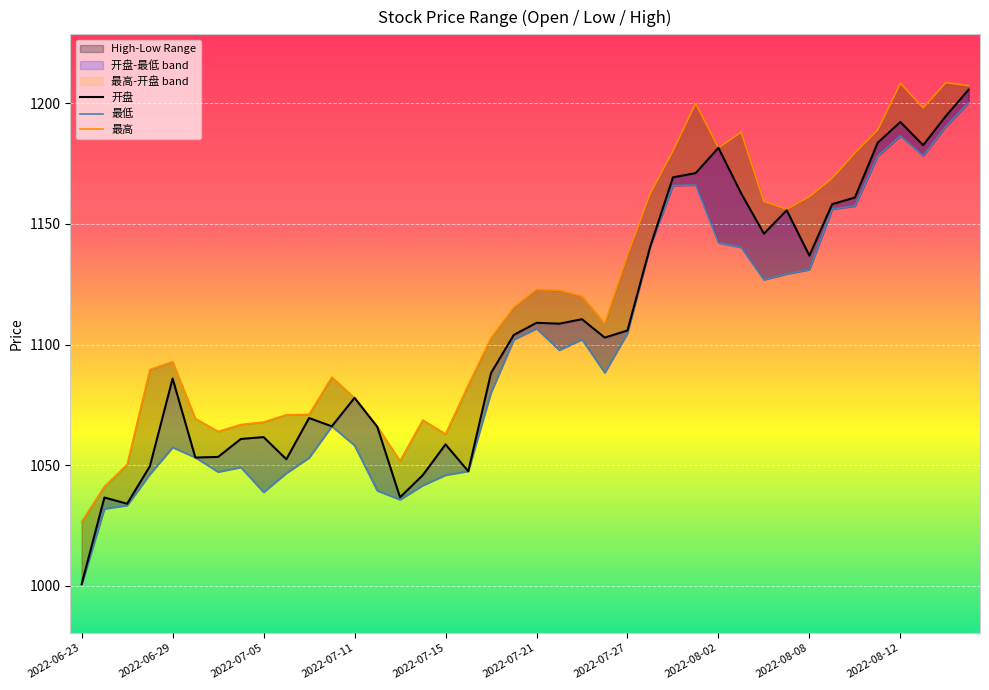

True or false: 最低 and 开盘 cross at least once.

False